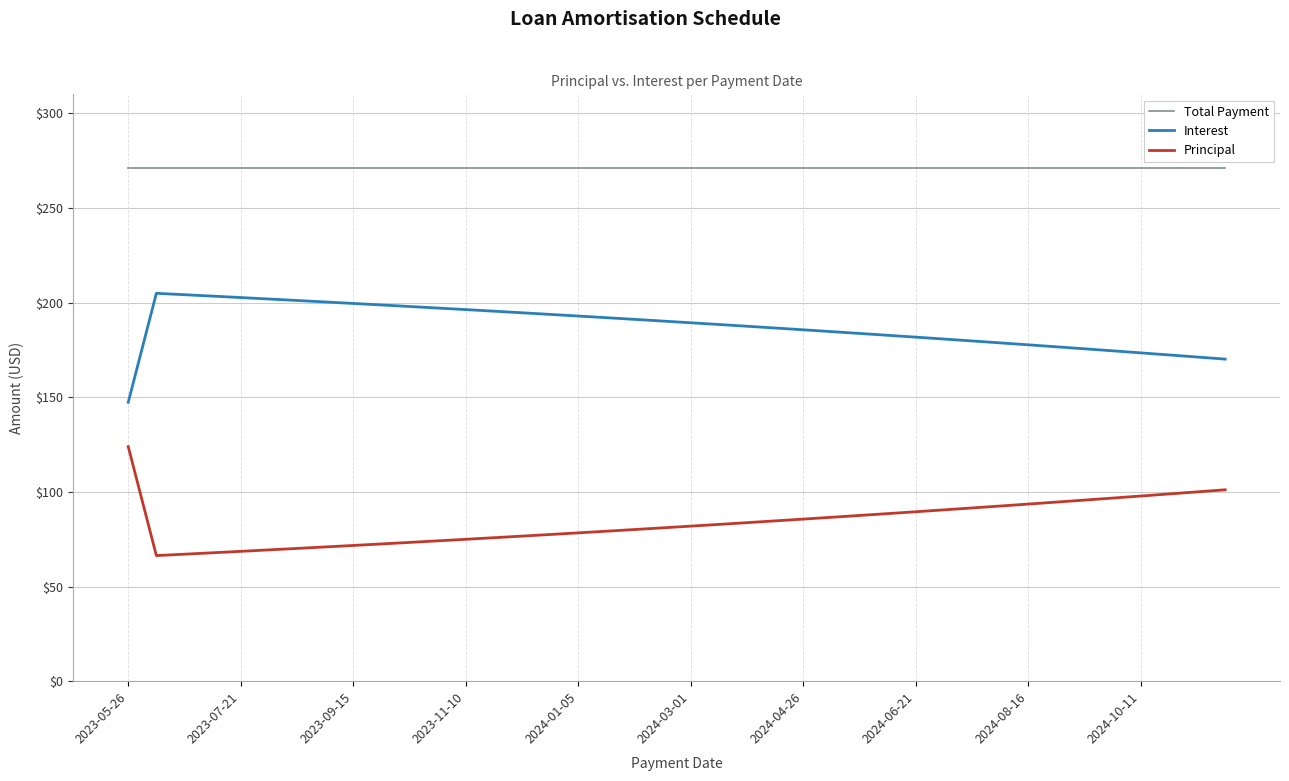

List the series in order of their peak value, lowest first.

Principal, Interest, Total Payment